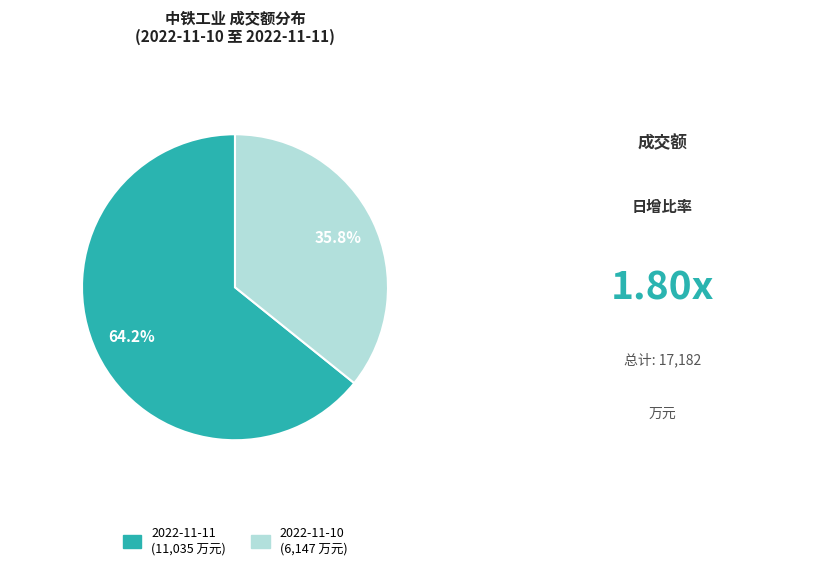

Is it true that 2022-11-10 is 36% of the pie?

True